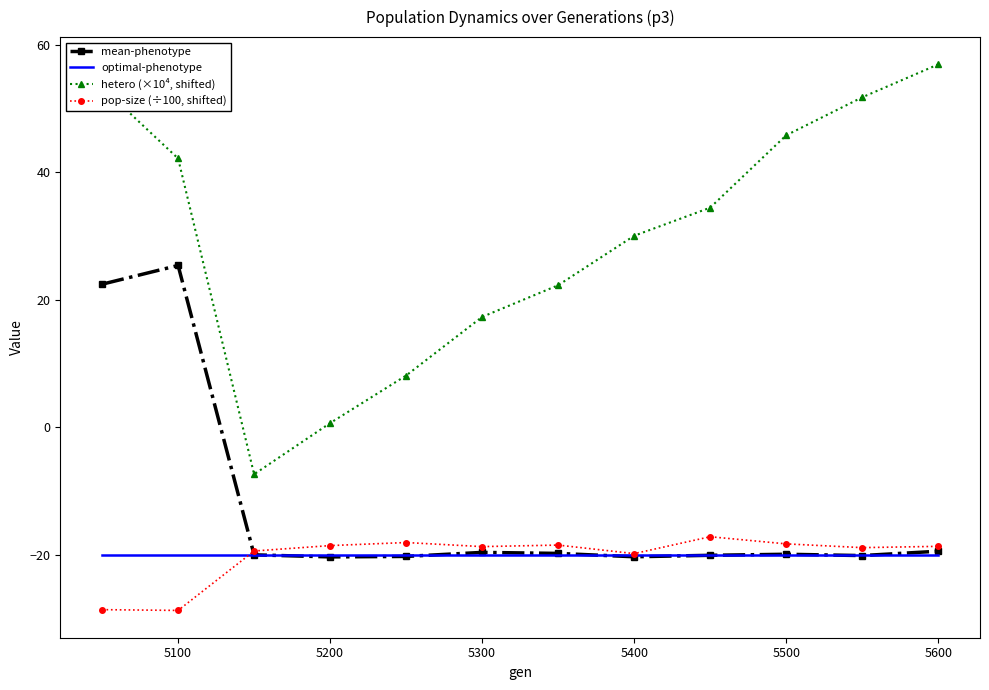

What is the minimum value for pop-size (÷100, shifted)?

-28.8